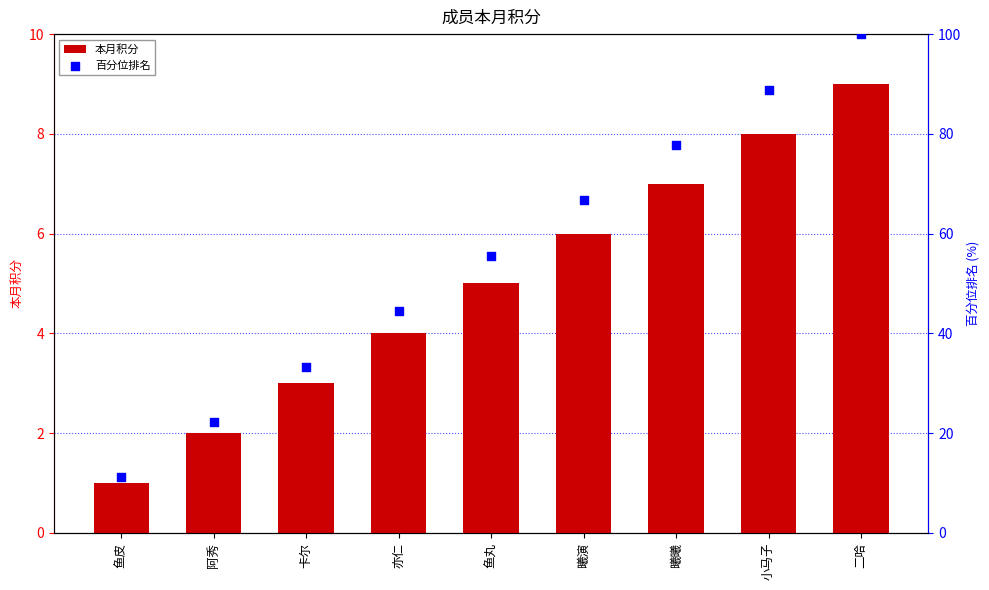

What are all the series names shown in the legend?

本月积分, 百分位排名